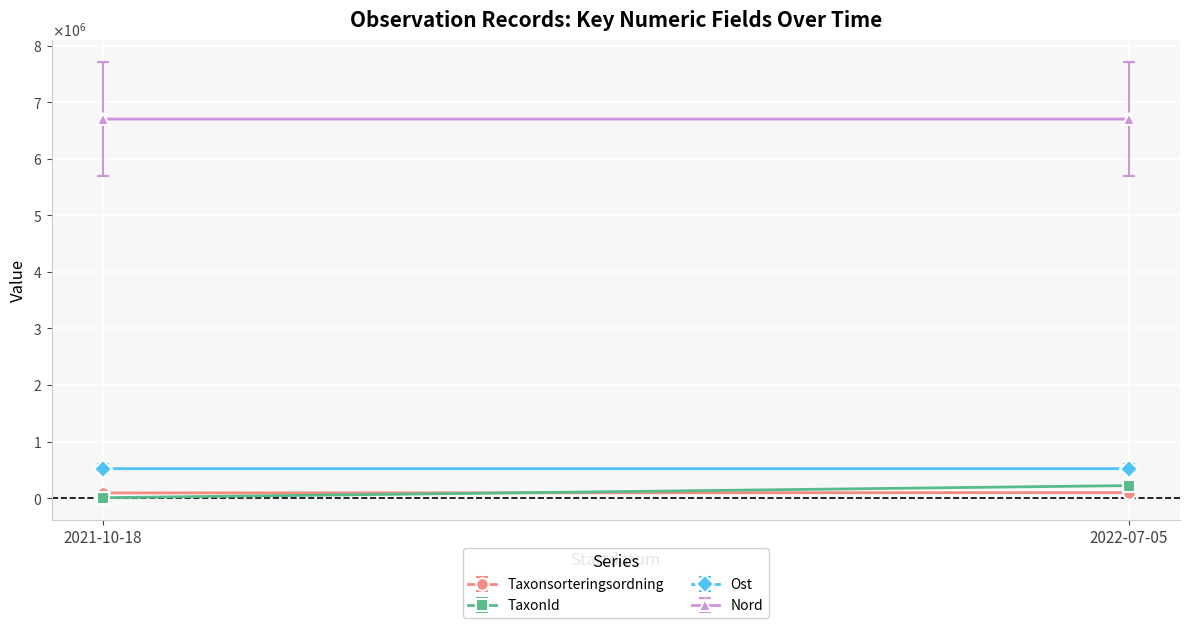

Between 2021-10-18 and 2022-07-05, which series saw the biggest shift?

TaxonId